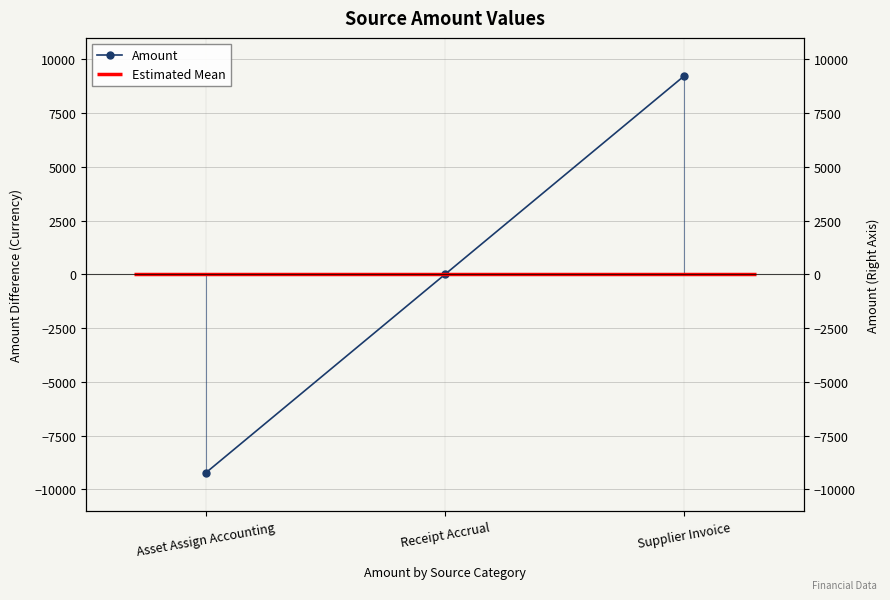

Is it true that the value at Supplier Invoice is 9233.2?

True